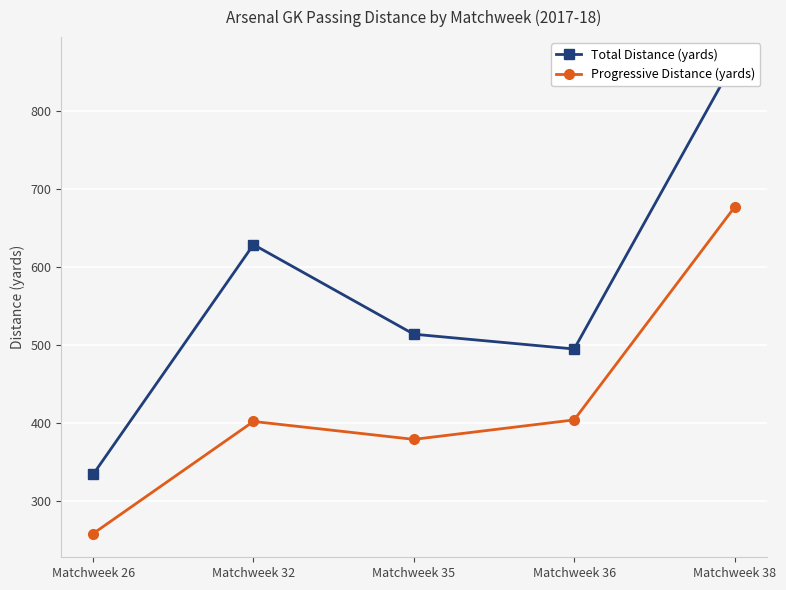

Is it true that Progressive Distance (yards) equals 350 at Matchweek 26?

False